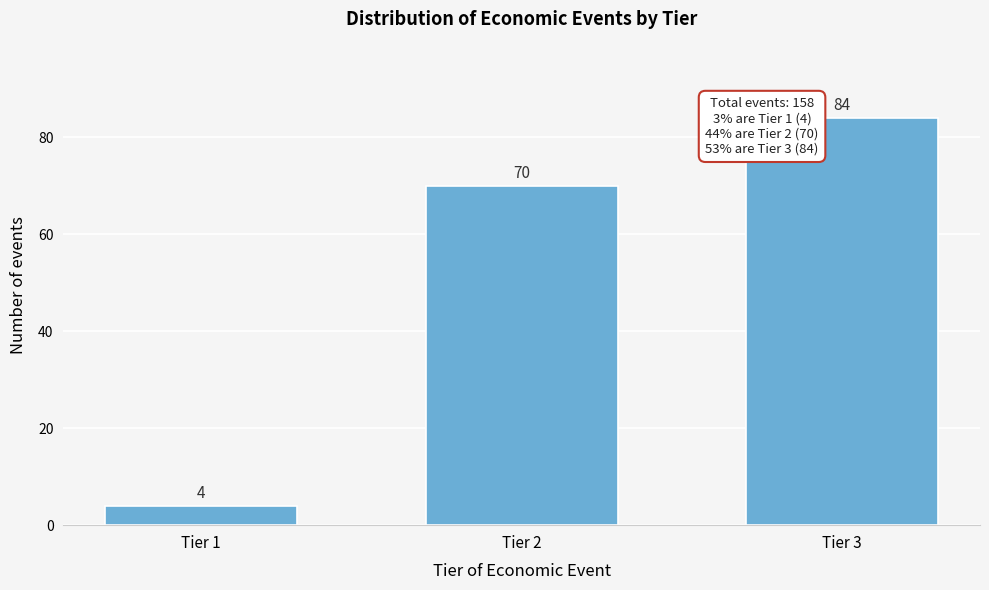

Reading left to right, extract all data points from this chart.

4	70	84